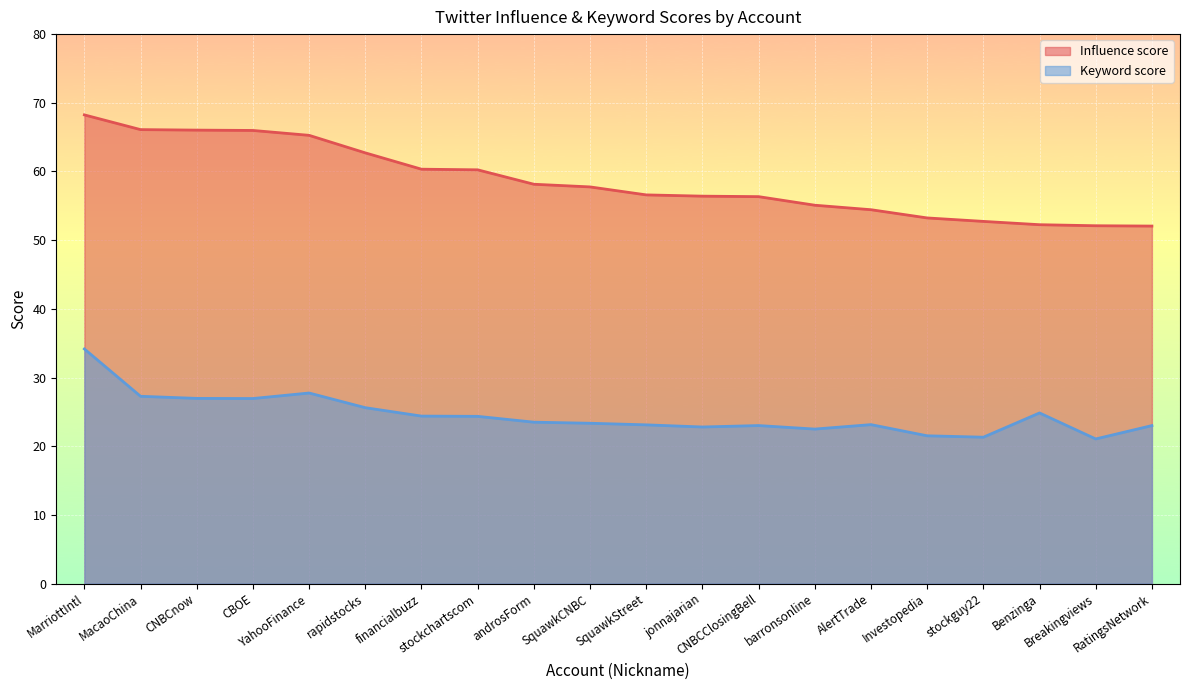

Reading left to right, transcribe all the data shown in this chart.

Influence score: 68.2	66.1	66.0	66.0	65.3	62.7	60.3	60.2	58.1	57.8	56.6	56.4	56.3	55.1	54.4	53.2	52.7	52.3	52.1	52.1
Keyword score: 34.2	27.3	27.0	26.9	27.7	25.6	24.4	24.3	23.5	23.3	23.1	22.8	23.0	22.5	23.1	21.5	21.3	24.8	21.1	23.0